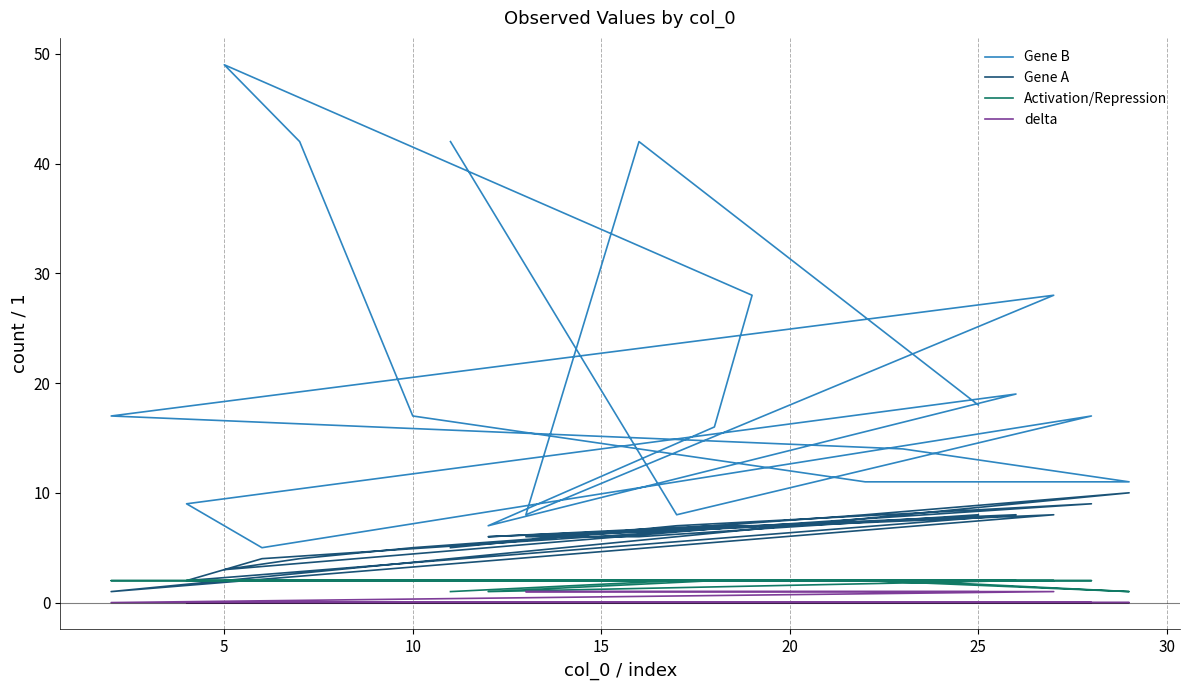

Reading left to right, list all the values displayed in this chart.

Gene B: 42	8	17	5	9	19	7	16	28	49	42	17	11	11	14	17	28	8	42	18
Gene A: 5	7	9	4	2	8	6	7	7	3	4	5	8	10	8	1	8	6	6	8
Activation/Repression: 1	2	2	2	2	2	1	2	2	2	2	2	2	1	2	2	2	2	2	2
delta: 0	0	0	0	0	0	0	0	0	0	0	0	0	0	0	0	1	1	1	1